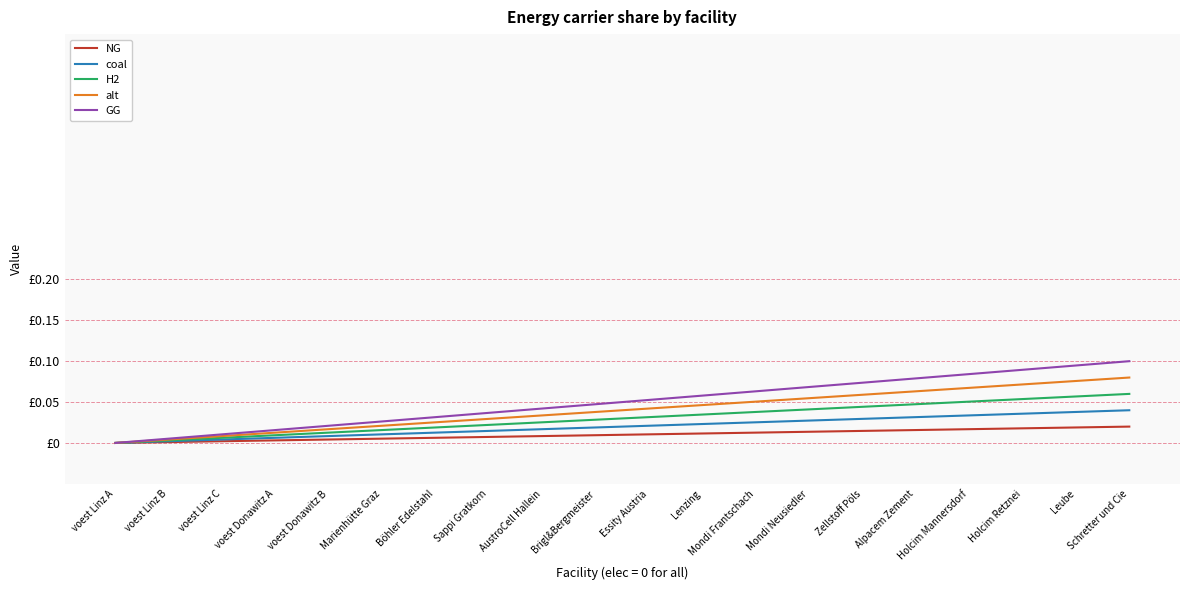

At which label does H2 reach its peak?

Schretter und Cie